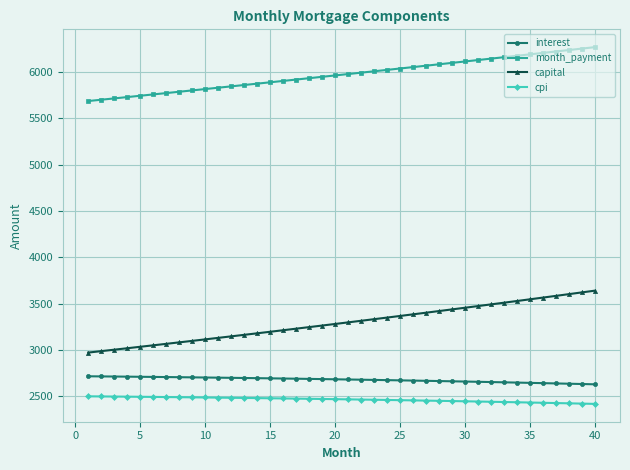

How many lines are shown in the chart?

4